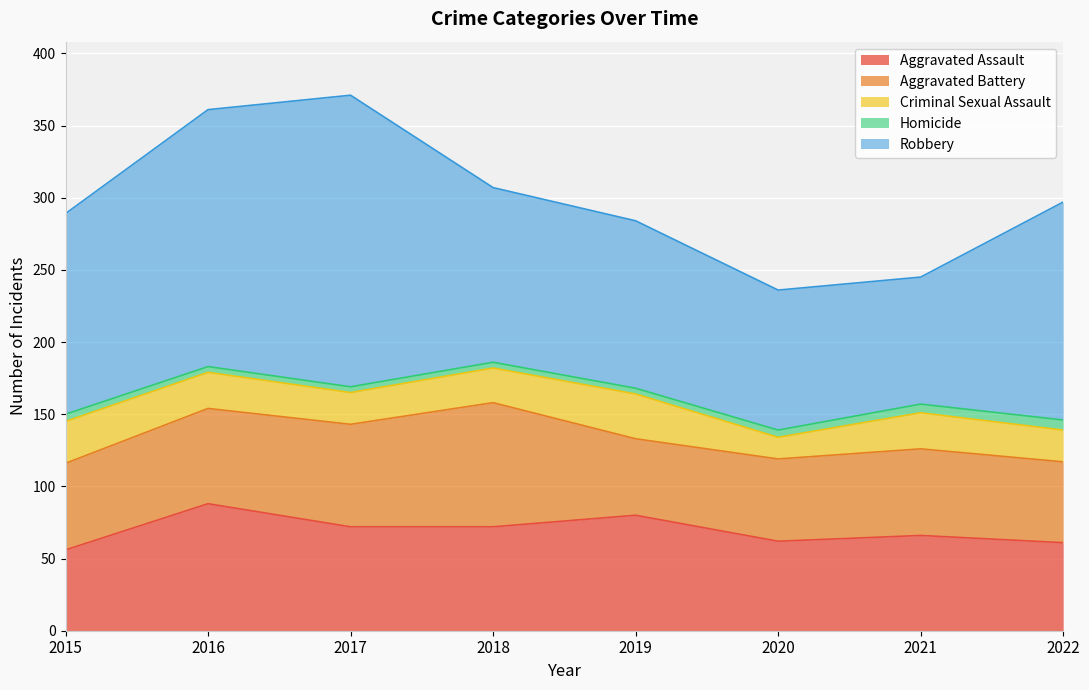

Reading left to right, list all the values displayed in this chart.

Aggravated Assault: 56	88	72	72	80	62	66	61
Aggravated Battery: 60	66	71	86	53	57	60	56
Criminal Sexual Assault: 29	25	22	24	31	15	25	22
Homicide: 5	4	4	4	4	5	6	7
Robbery: 139	178	202	121	116	97	88	151